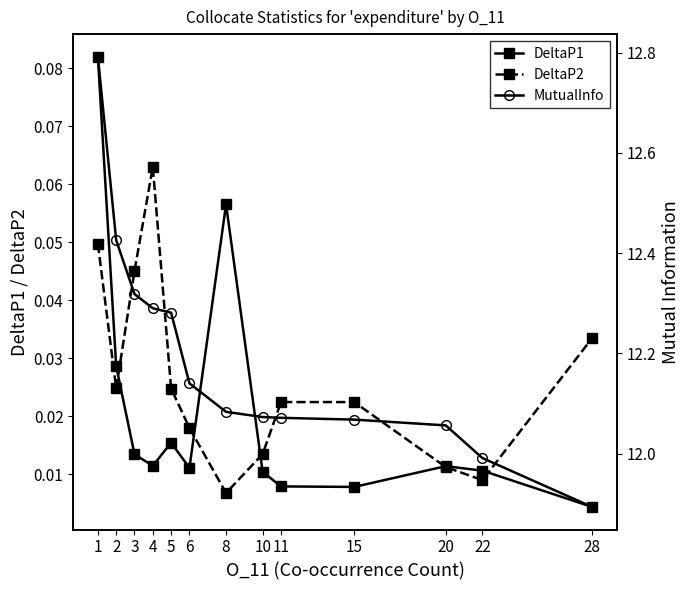

True or false: DeltaP2 and DeltaP1 cross at least once.

True